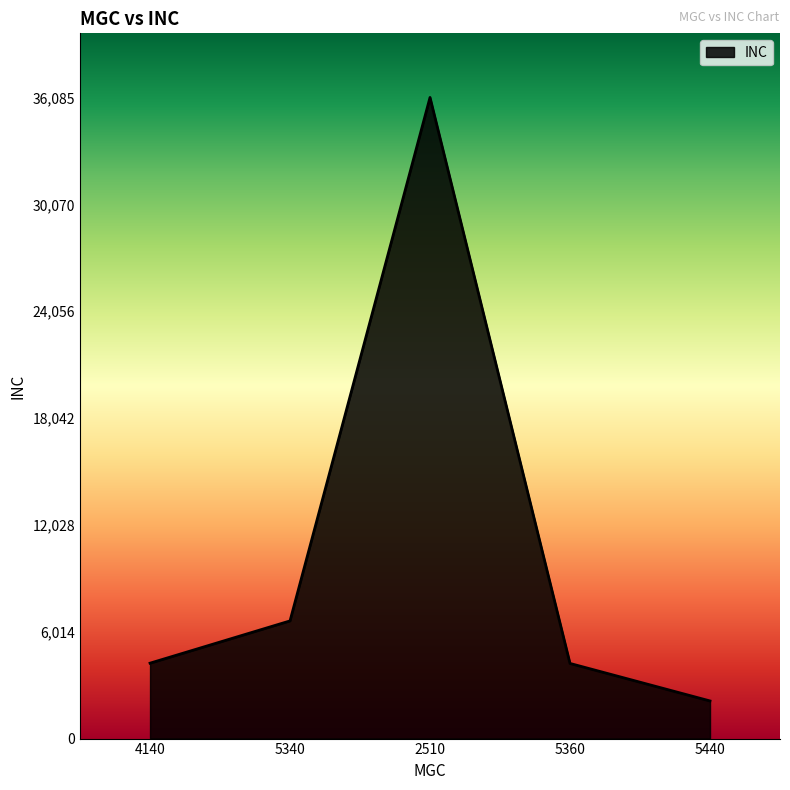

What is the difference between the values at 5340 and 5440?

4505